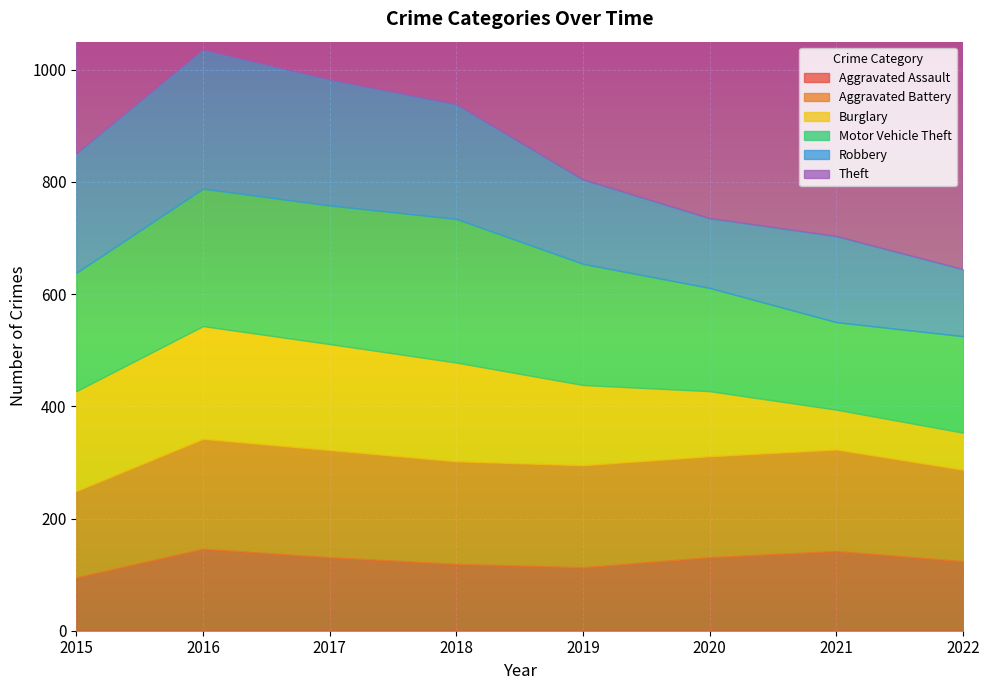

The Motor Vehicle Theft series shows 110 at 2017. True or false?

False